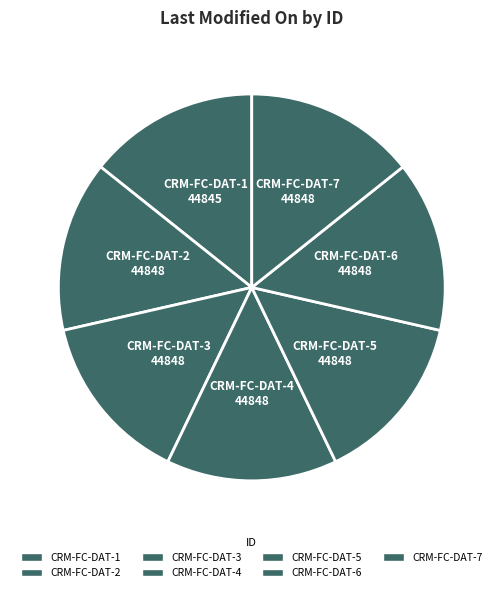

How many segments does this pie chart have?

7